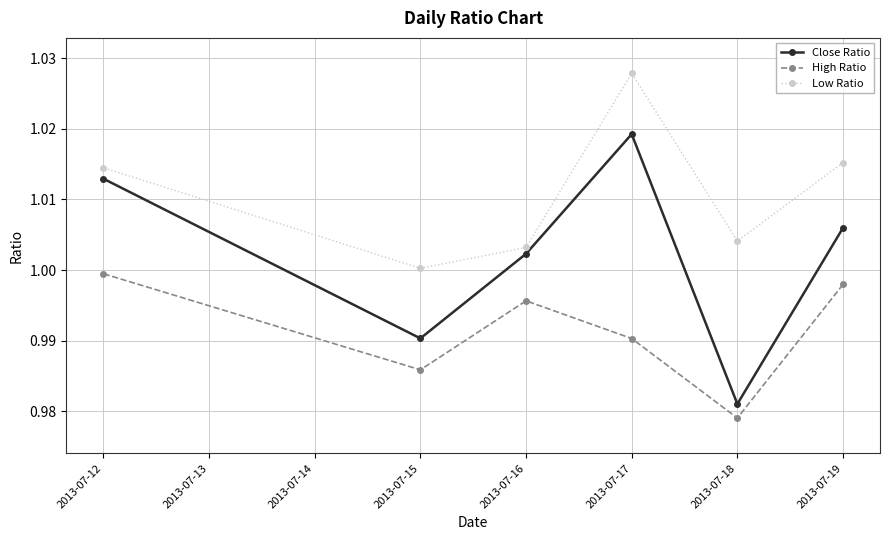

At which label does Close Ratio first exceed 1?

2013-07-12